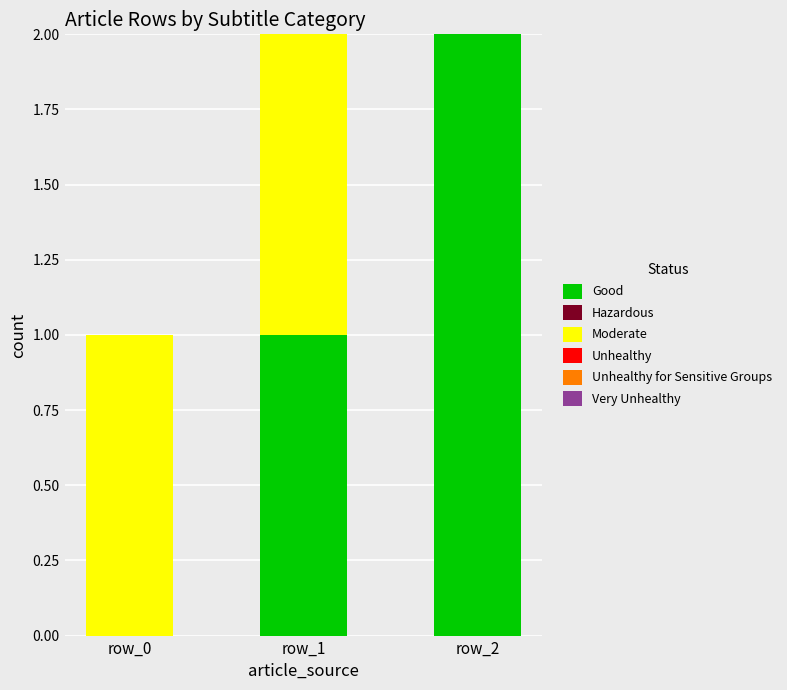

Is it true that Good equals -1 at row_0?

False